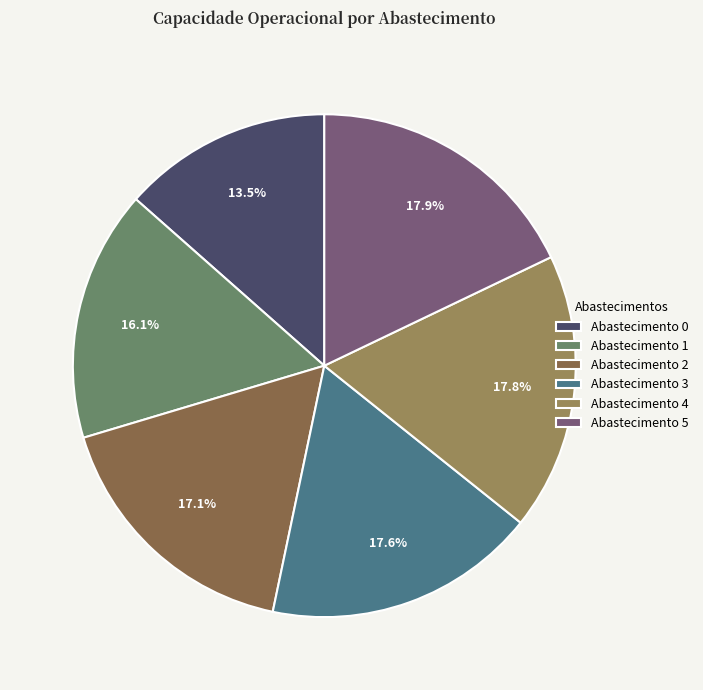

How many segments does this pie chart have?

6